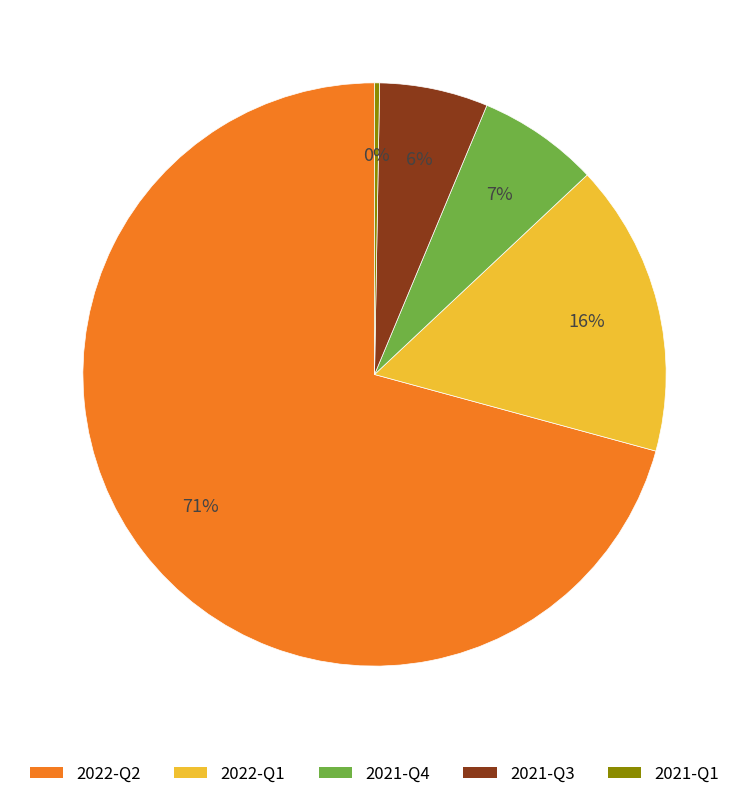

Which slice is the smallest?

2021-Q1